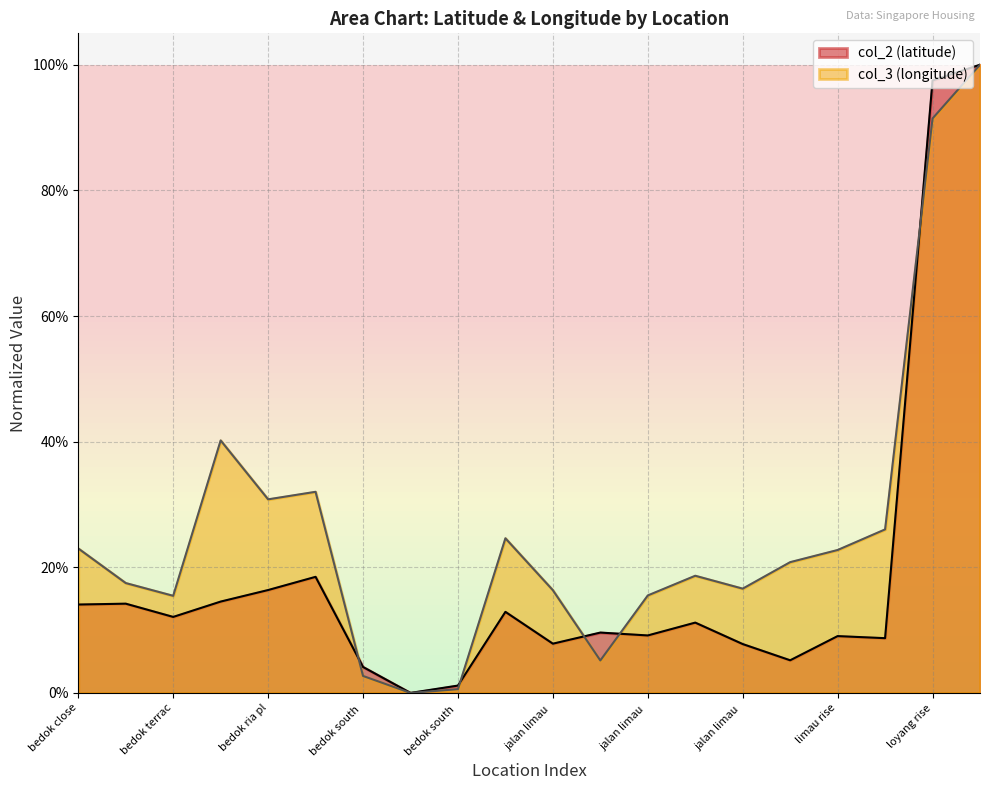

Is the value of col_3 at jalan langgar bedok greater than the value of col_2 at bedok close?

Yes